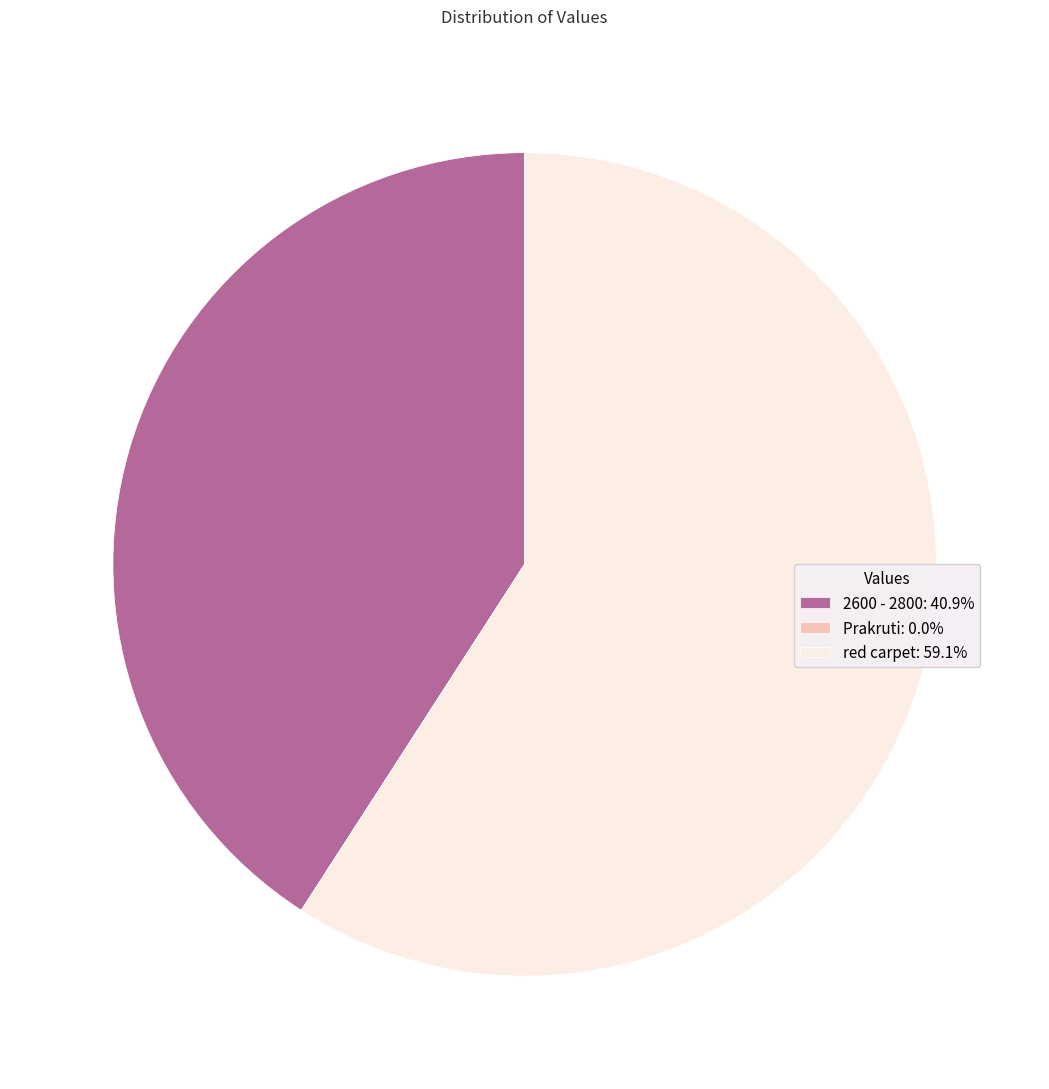

What is the ratio of the value at red carpet: 59.1% to the value at 2600 - 2800: 40.9%?

1.4